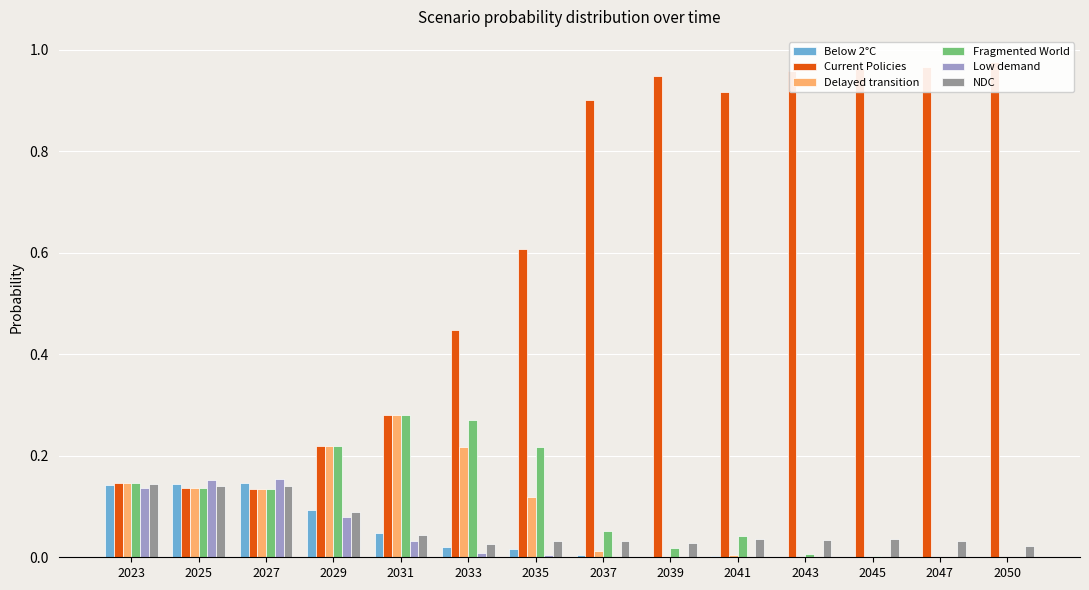

What is the value of the Current Policies bar at the 9th from the left?

0.9